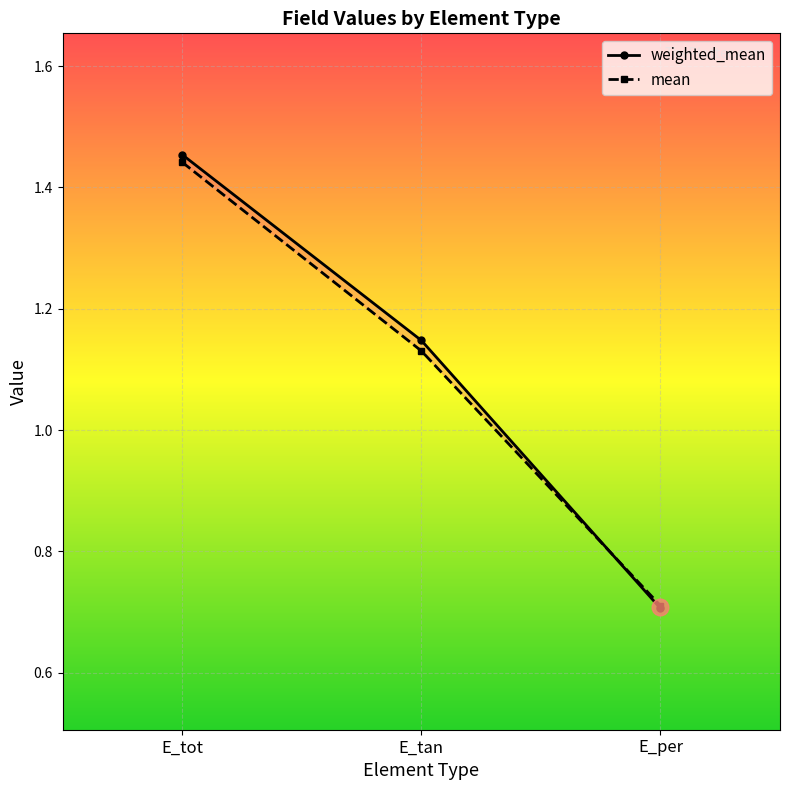

The mean series shows 2.3 at E_tot. True or false?

False